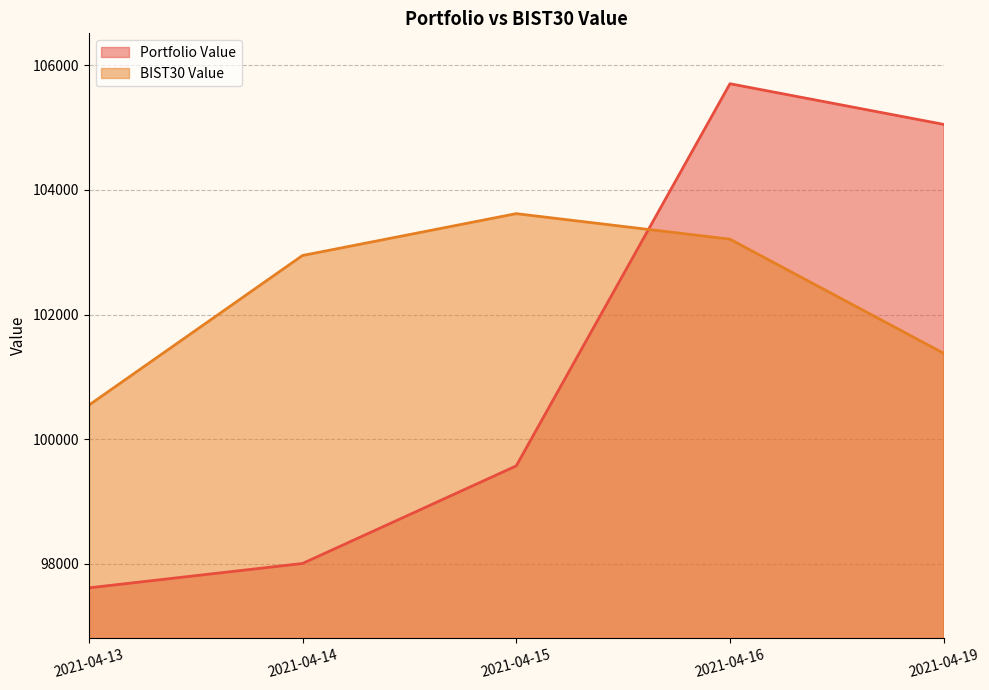

Reading right to left, extract all data points from this chart.

Portfolio Value: 2021-04-19=105052.2	2021-04-16=105704.7	2021-04-15=99571.2	2021-04-14=98005.2	2021-04-13=97613.7
BIST30 Value: 2021-04-19=101378.6	2021-04-16=103209.6	2021-04-15=103619.7	2021-04-14=102948.0	2021-04-13=100544.4